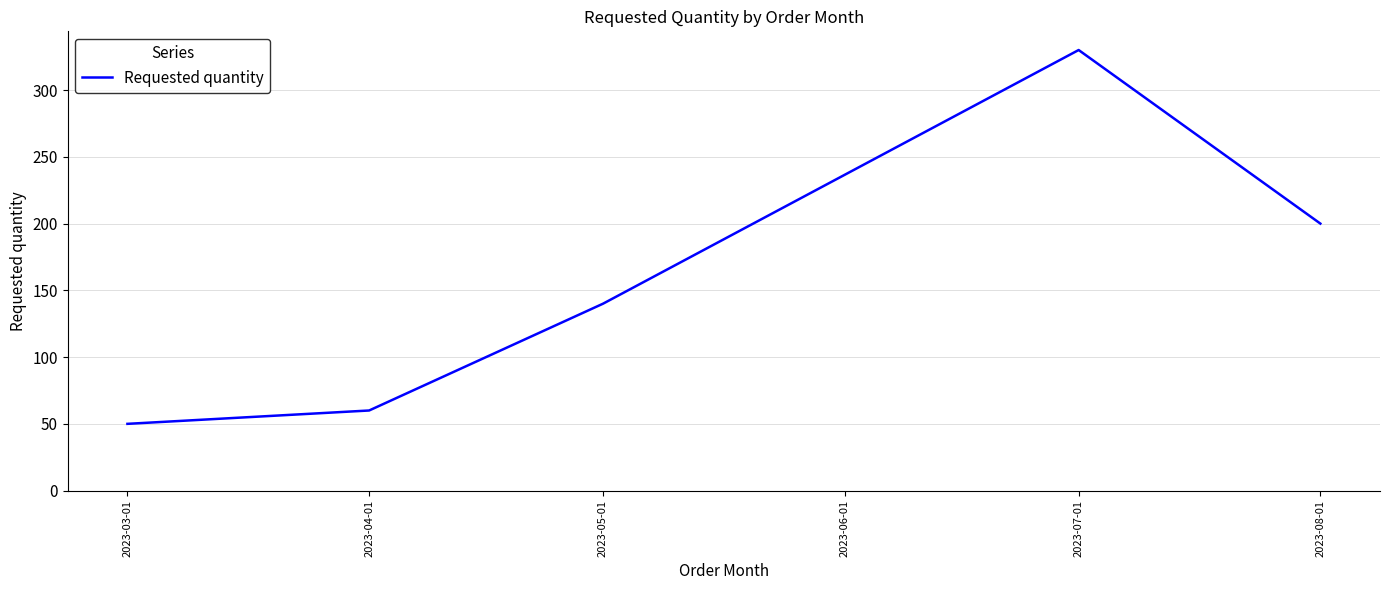

What value does the data have at 2023-05-01, to the nearest 5?

140